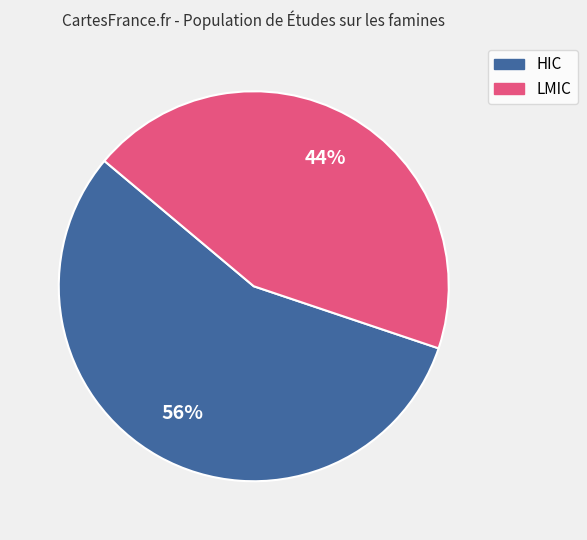

Is there any slice that represents more than half of the pie?

Yes